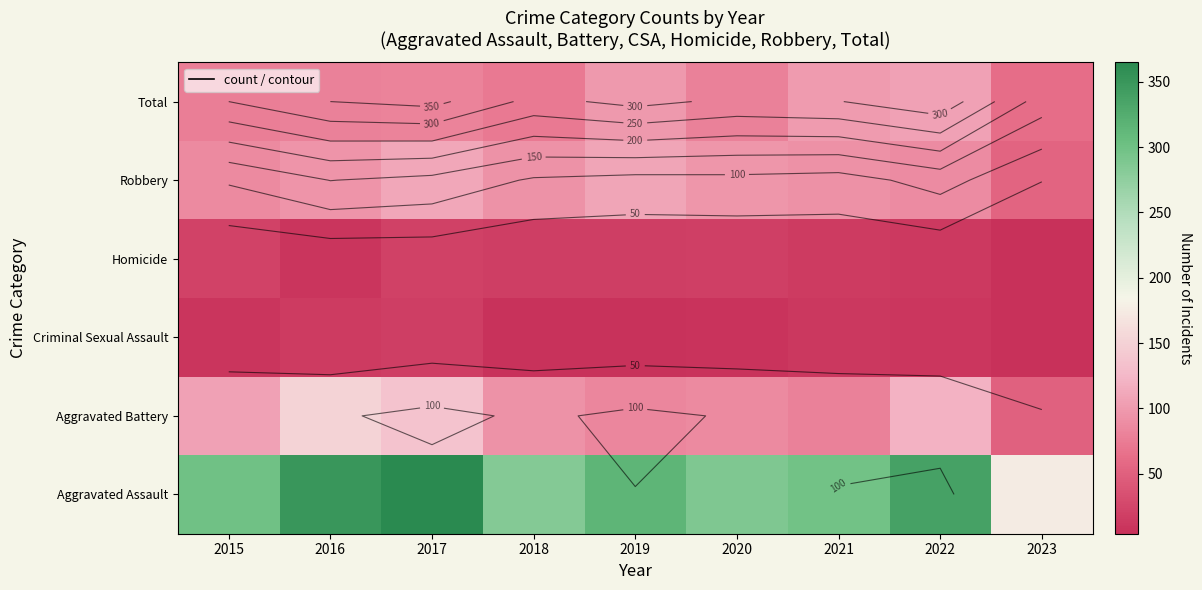

Where does the Robbery series first go above 93?

2016